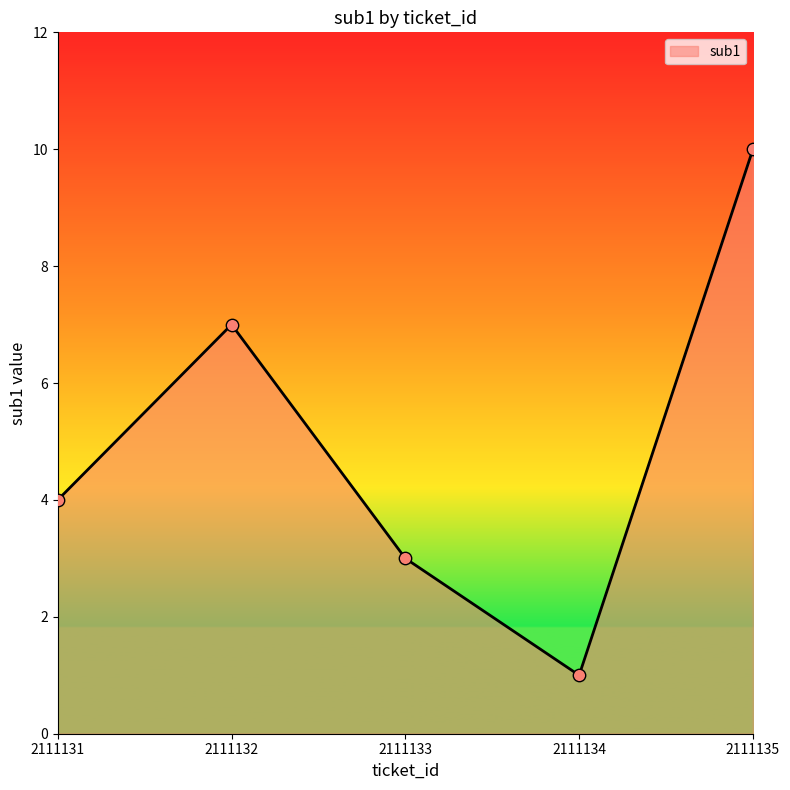

What is the change in value from 2111131 to 2111135?

+6